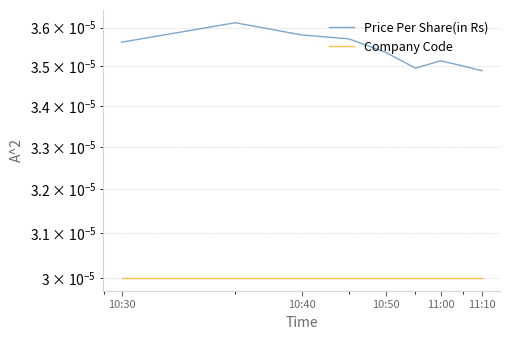

Rank the series by their maximum value, from lowest to highest.

Company Code, Price Per Share(in Rs)